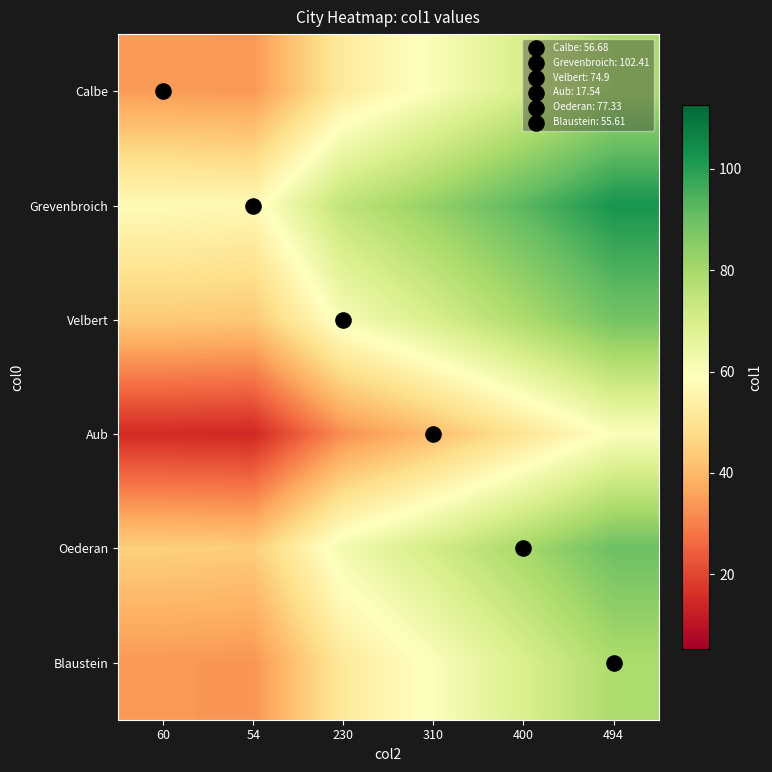

Which series has the largest total across all categories?

Grevenbroich